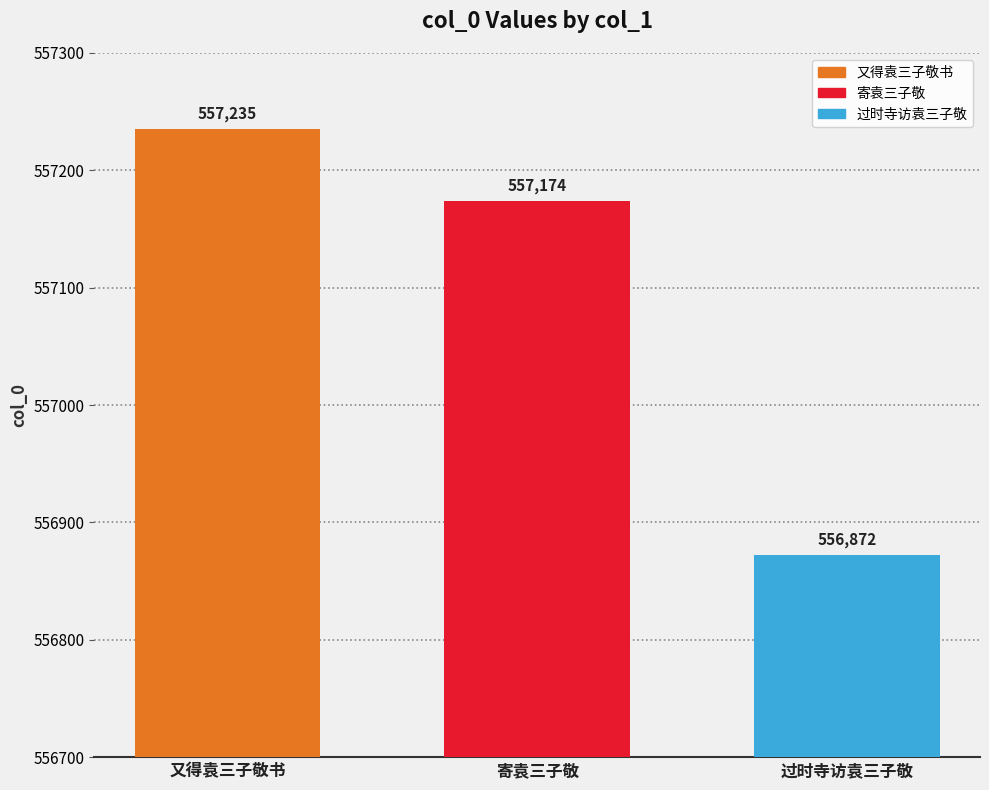

Reading left to right, extract all data points from this chart.

557235	557174	556872